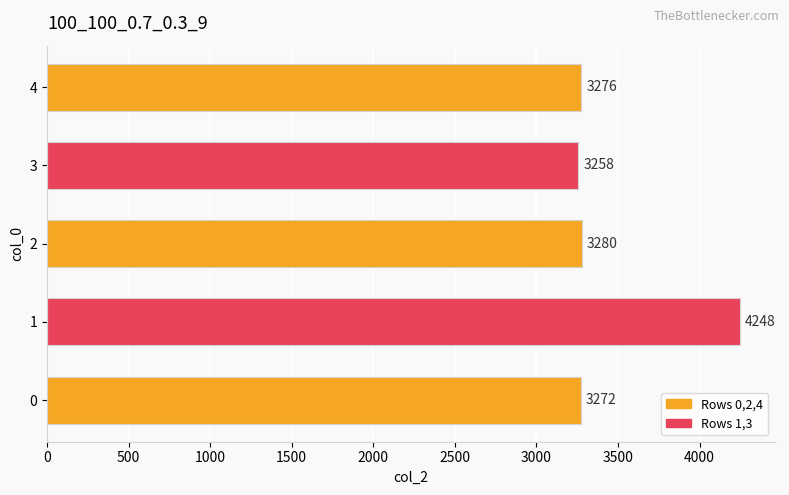

What is the change in value from 2 to 4?

-4